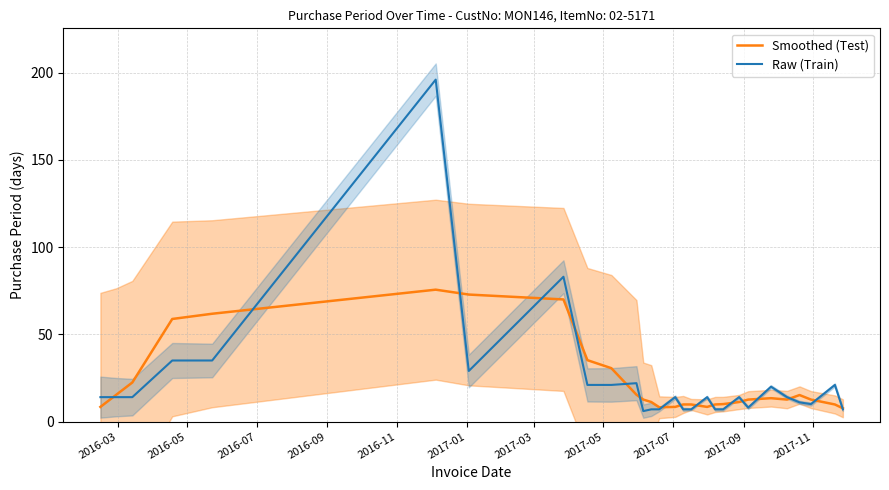

What is the maximum value for Raw (Train)?

196.0